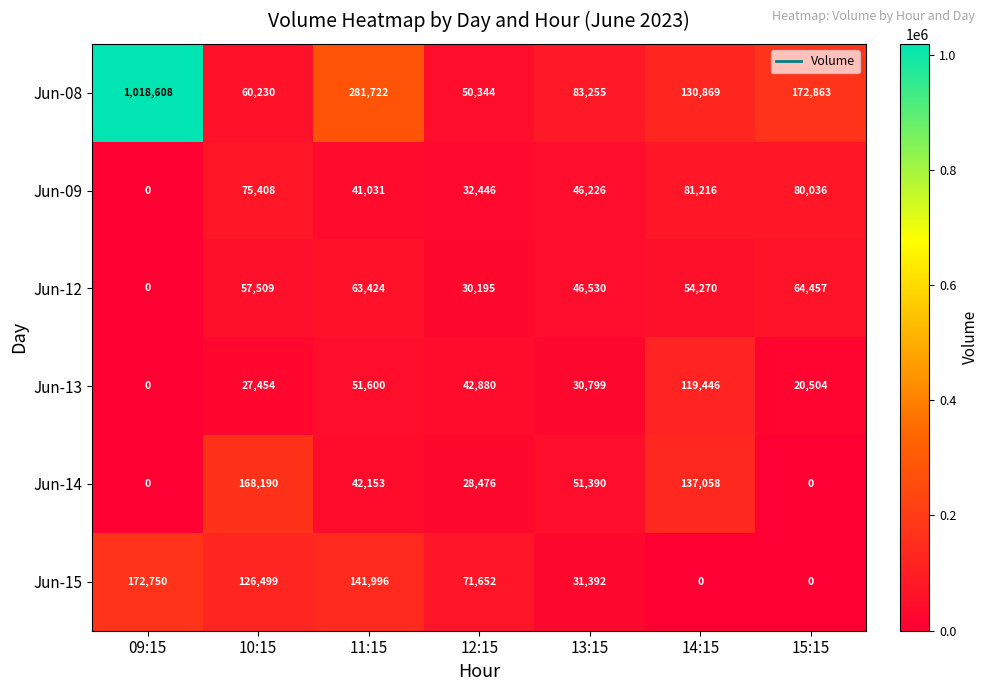

What is the sum of all Jun-08 values?

1797891